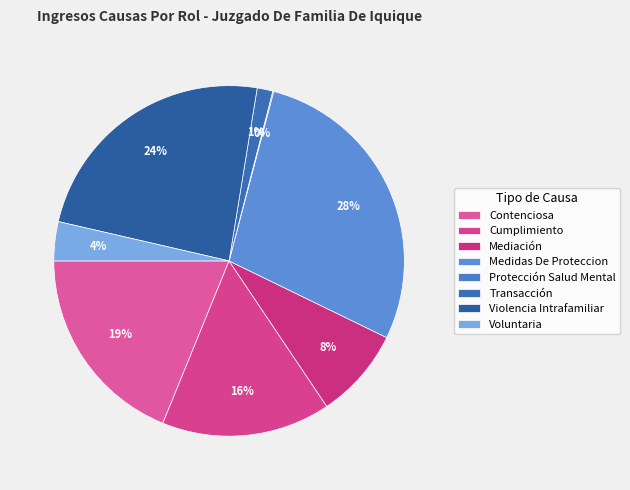

Combined, do Voluntaria and Transacción account for over 50%?

No